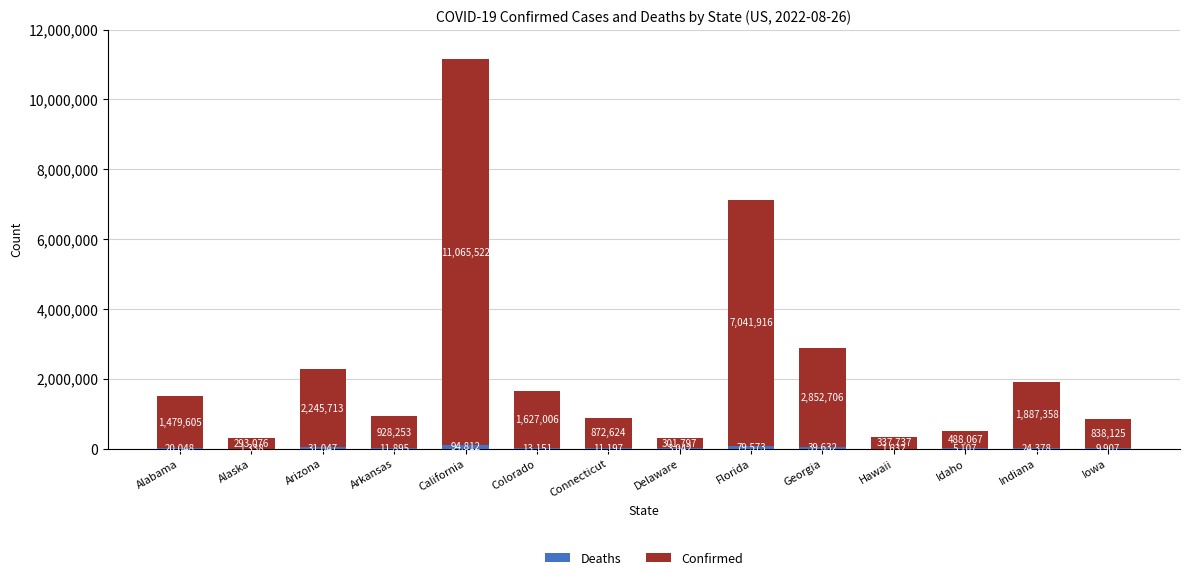

What is the total value across all series at Florida?

7121489